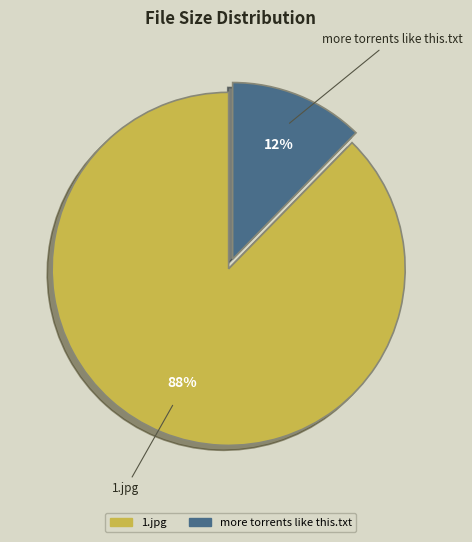

The 1.jpg slice represents 77% of the pie. True or false?

False